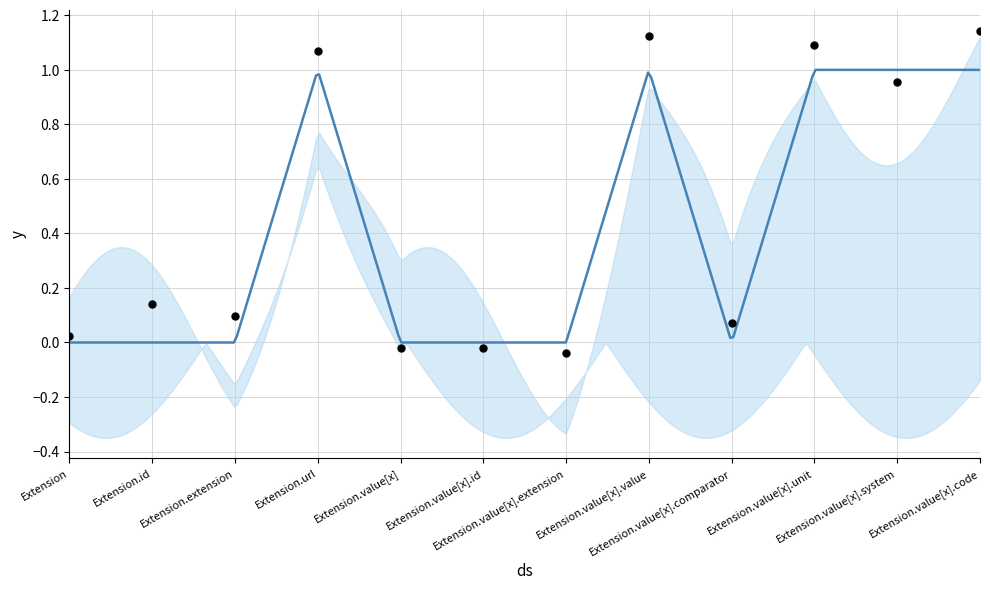

Approximately how many times larger is the value at Extension.value[x].unit compared to Extension.value[x].code?

1.0